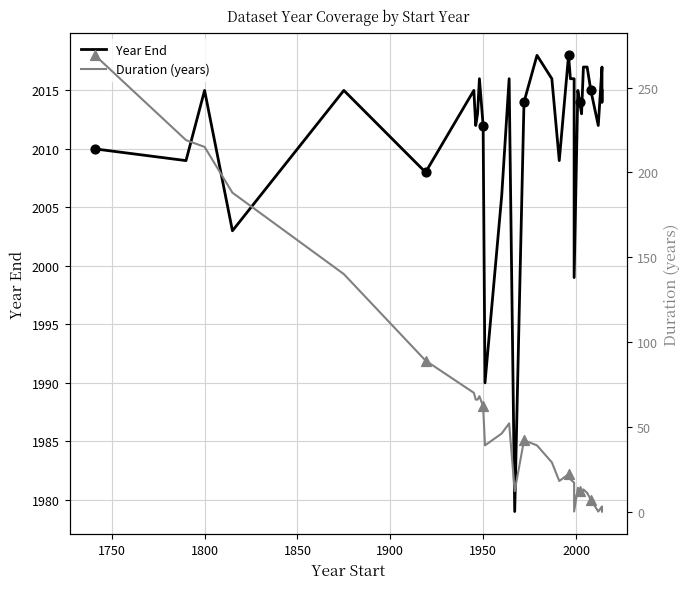

Which series has the largest total across all categories?

Year End